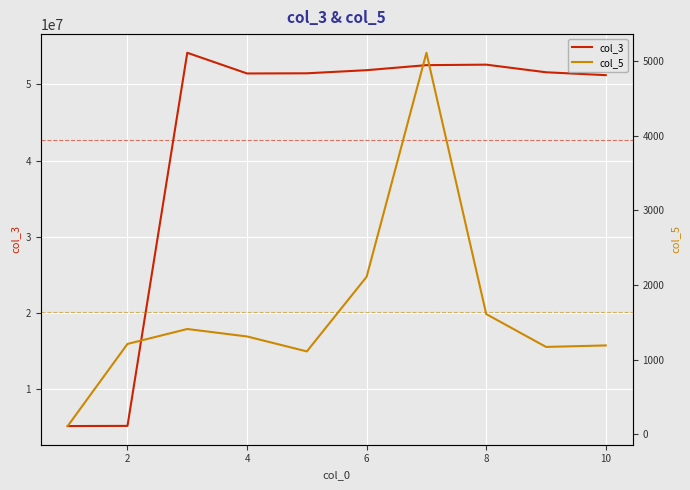

Count the number of categories in the chart.

10